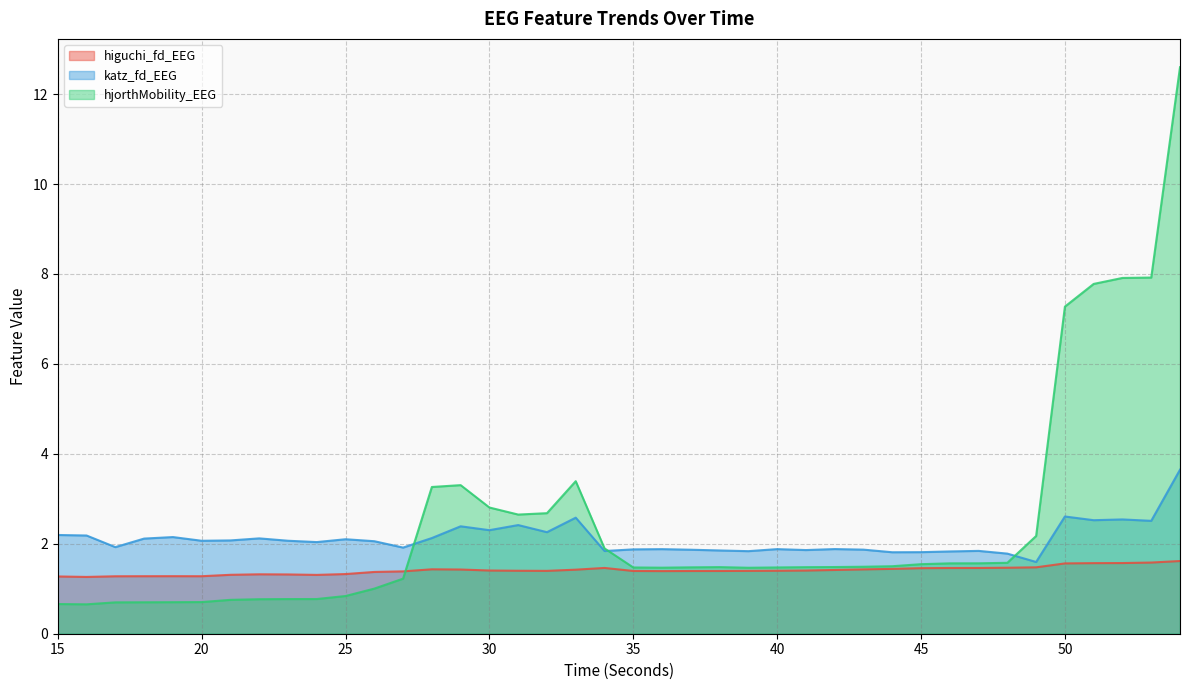

Does the chart have visible grid lines?

Yes